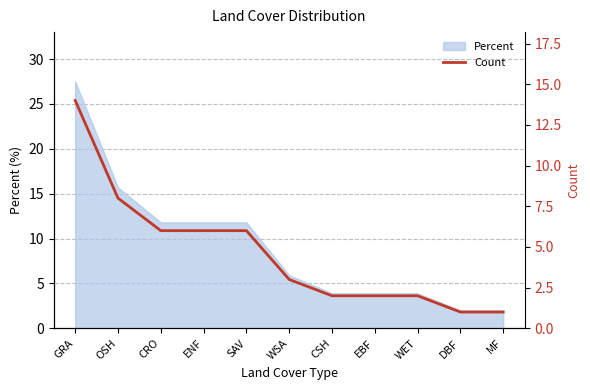

What is the sum of all values?

51